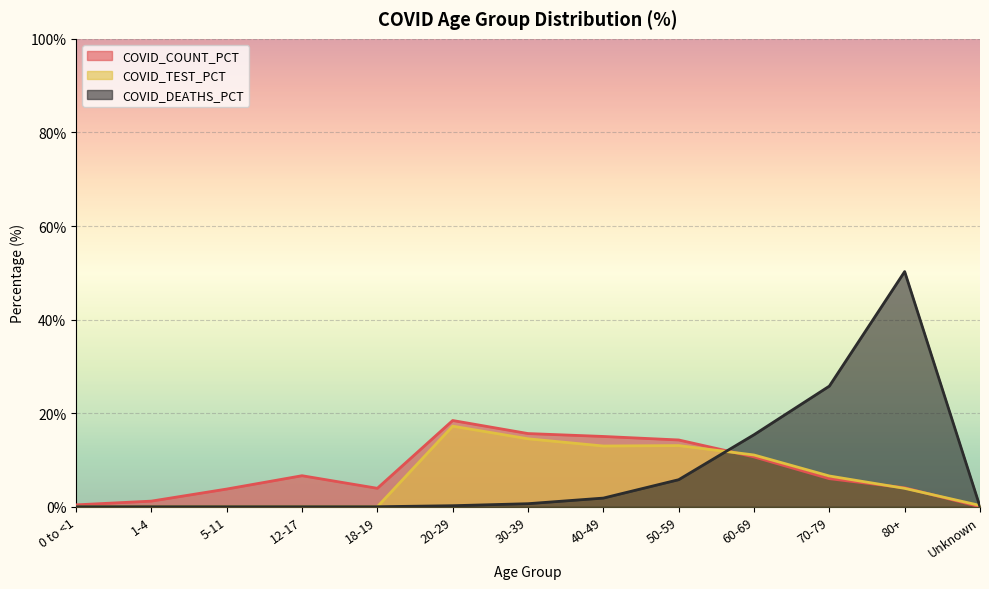

What is the difference between the maximum and minimum values in the COVID_COUNT_PCT series?

18.4